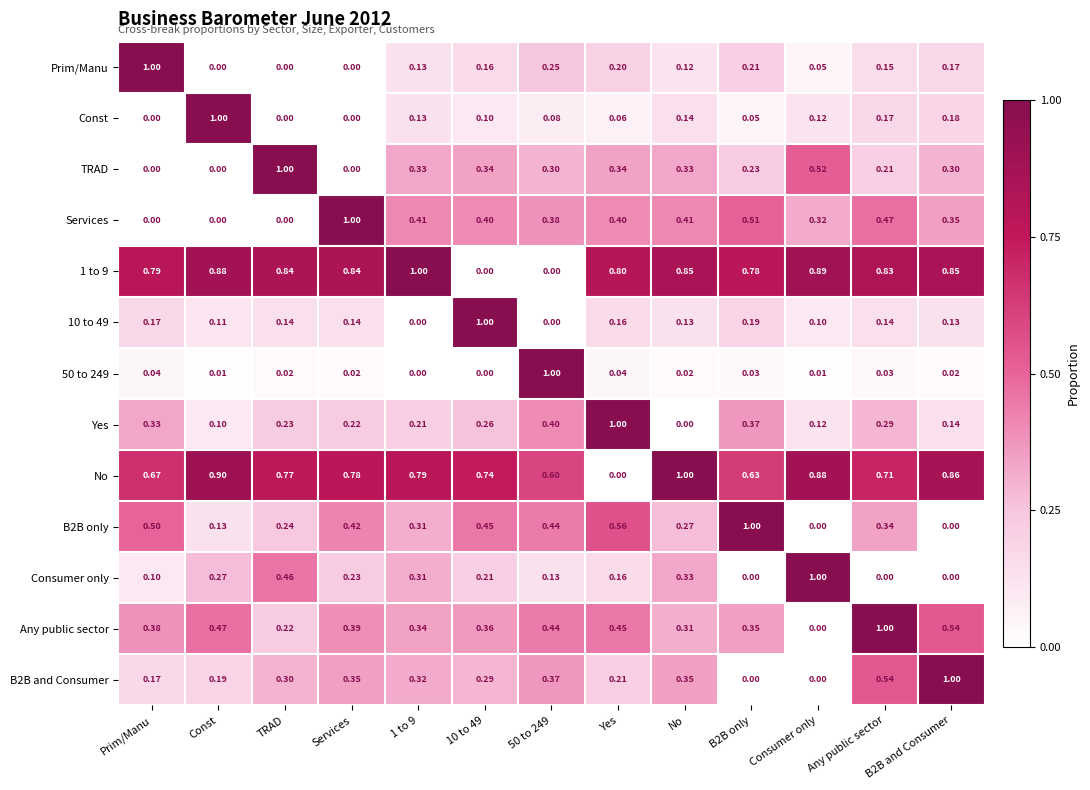

Which series changed the most between Const and Consumer only?

Const